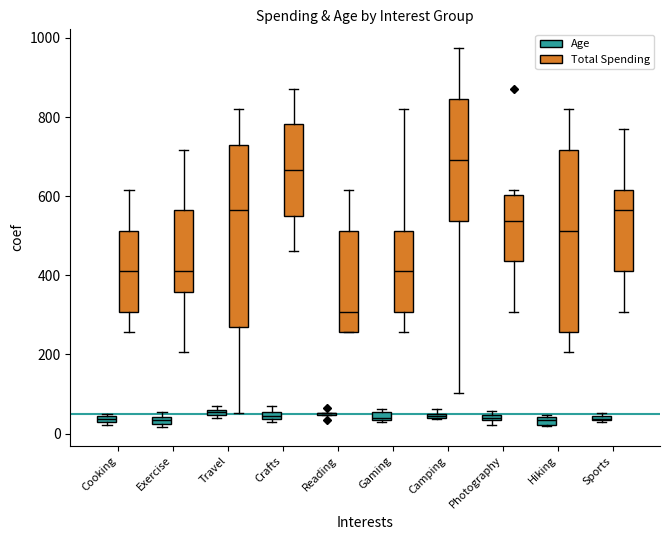

List the series in order of their peak value, highest first.

Total Spending, Age